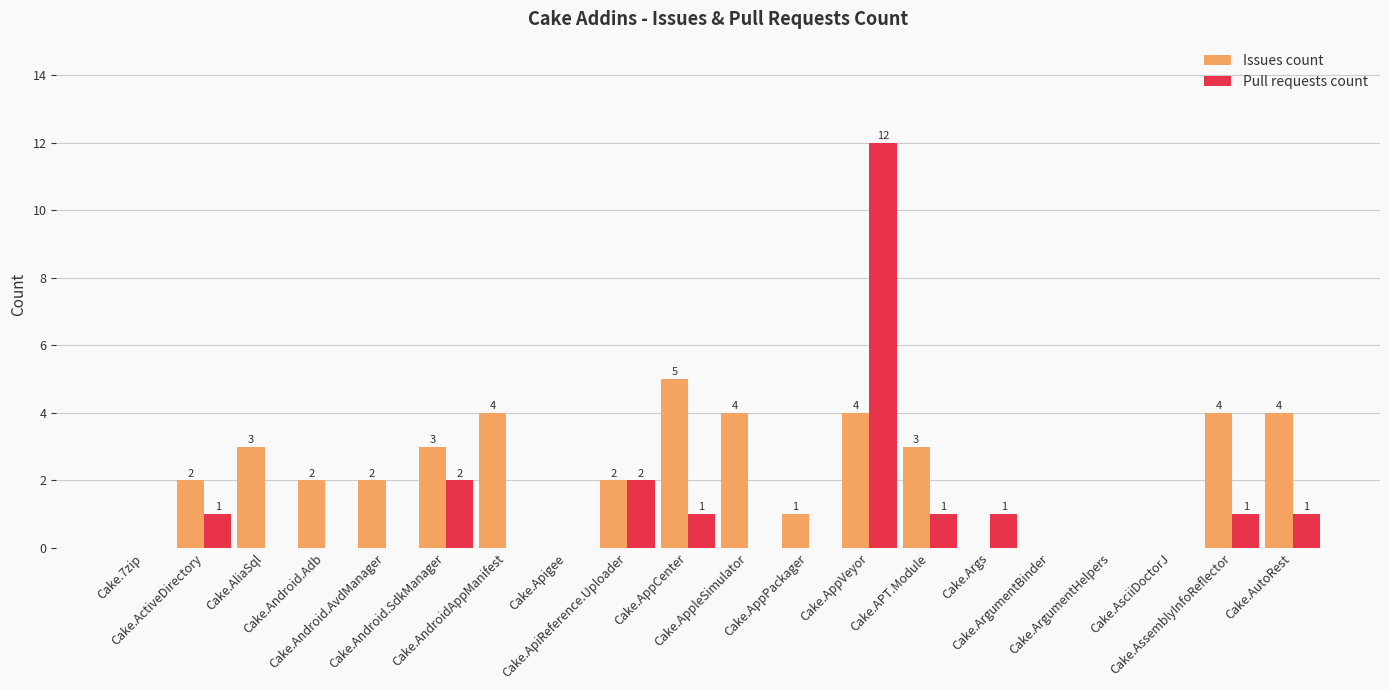

Which series has the largest total across all categories?

Issues count